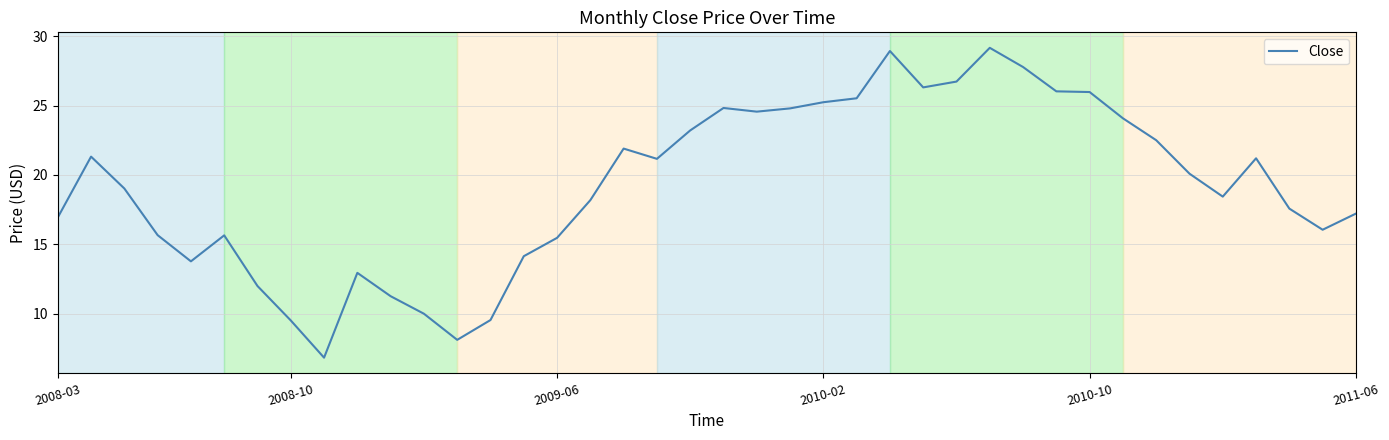

What is the difference between the maximum and minimum values?

22.4